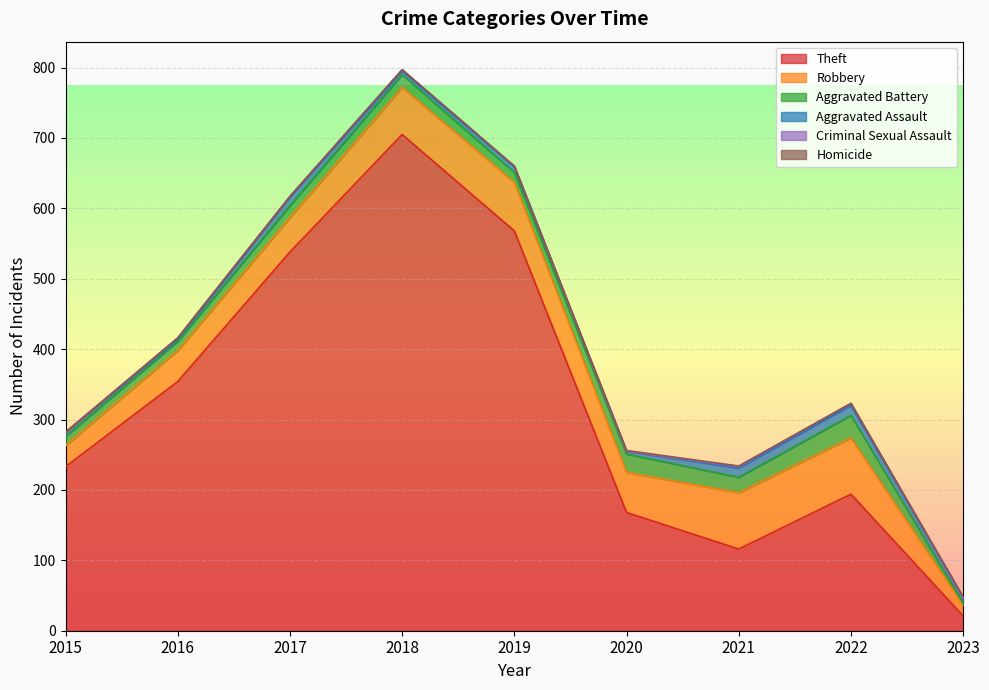

What is the sum of the Robbery values at 2017 and 2015?

79